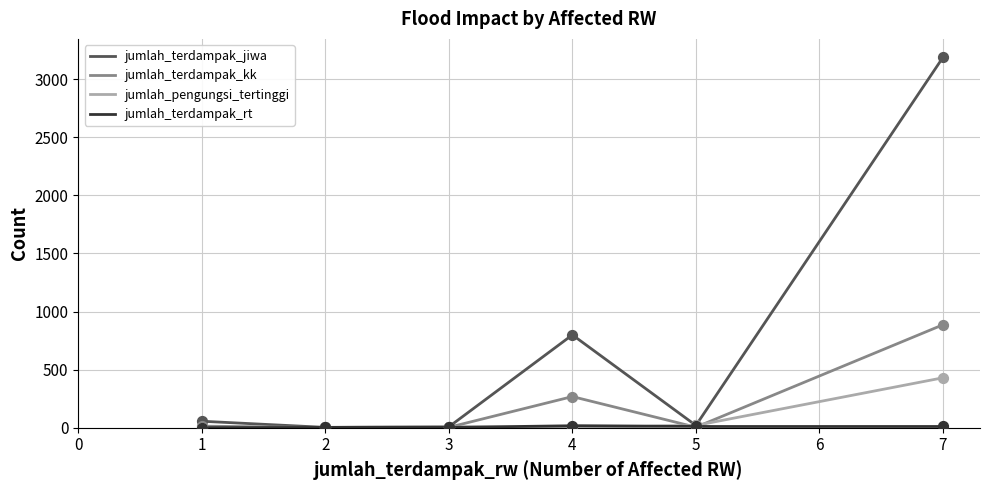

What is the highest value of the jumlah_pengungsi_tertinggi series?

430.0